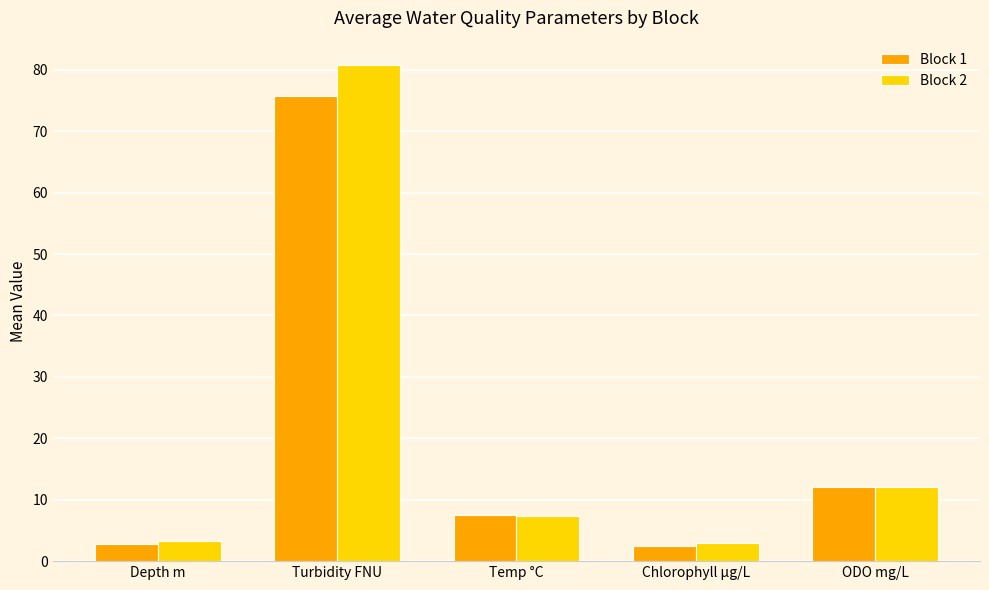

What is the label of the 5th bar from the right?

Depth m